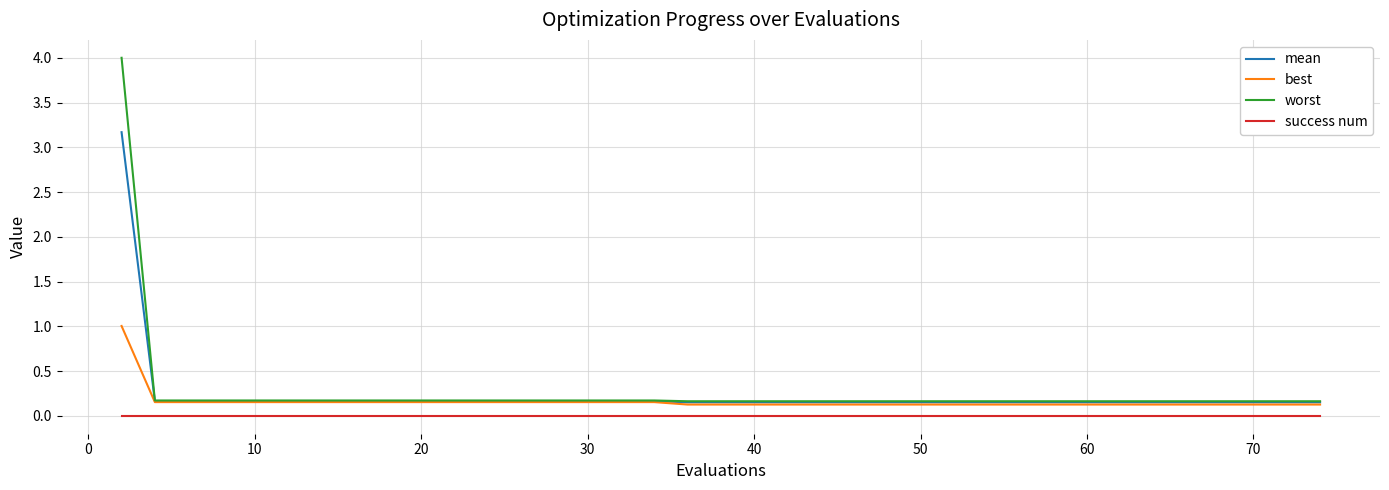

True or false: success num and mean cross at least once.

False